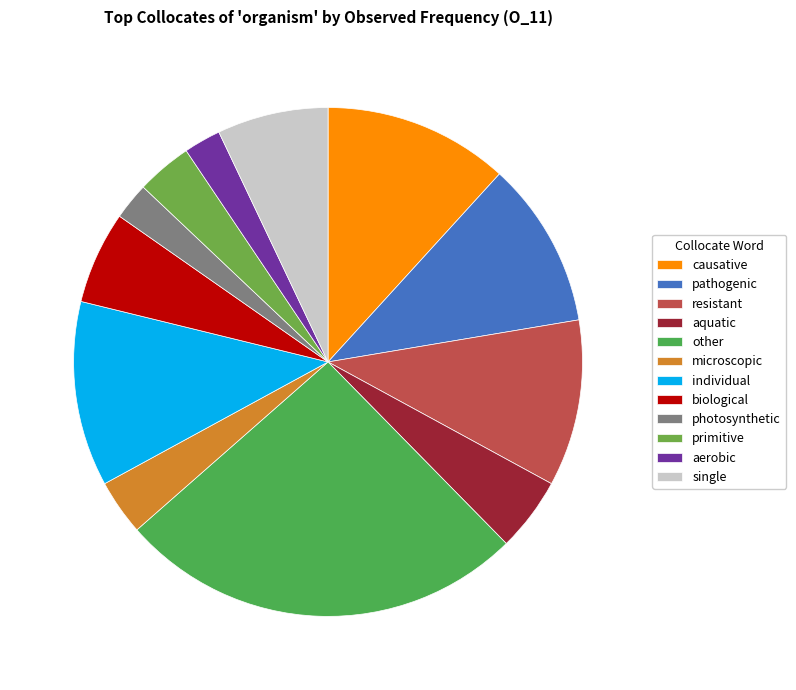

What is the largest slice in the pie chart?

other